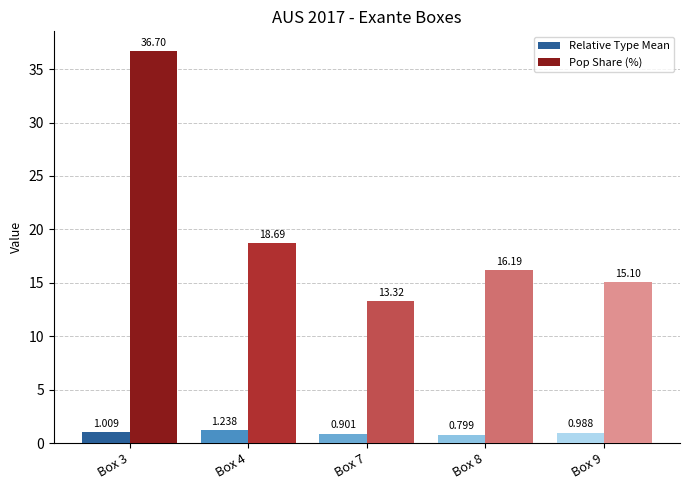

What is the sum of all Pop Share (%) values?

100.0